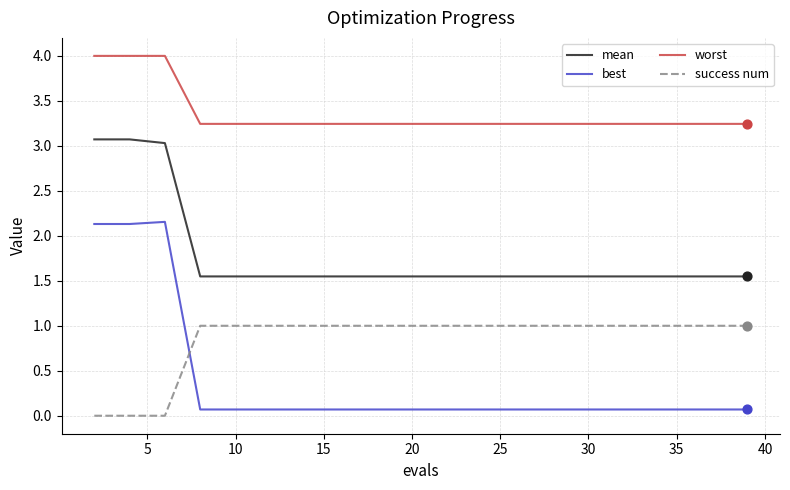

Which series has the largest total across all categories?

worst